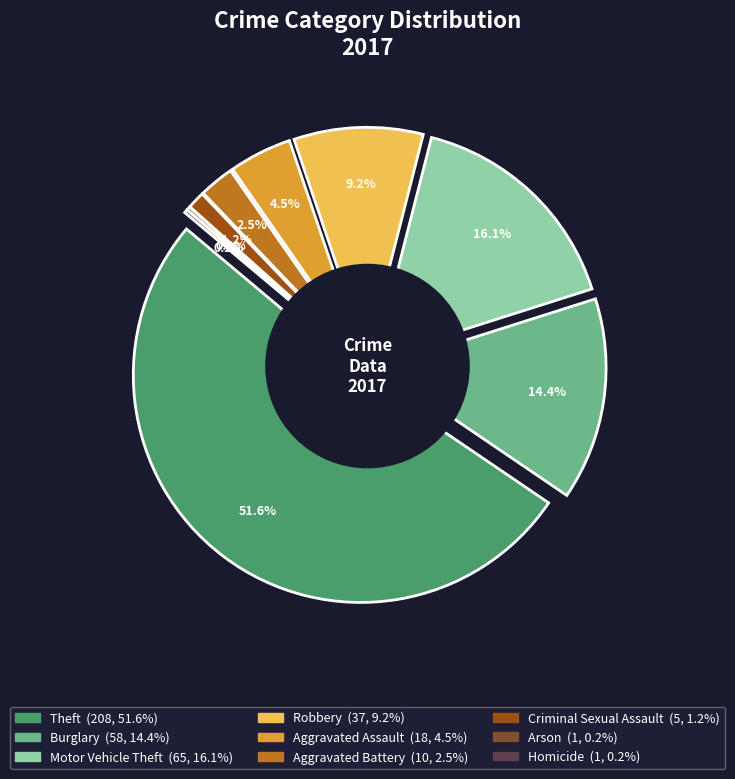

Which category has the smallest portion of the pie?

Arson